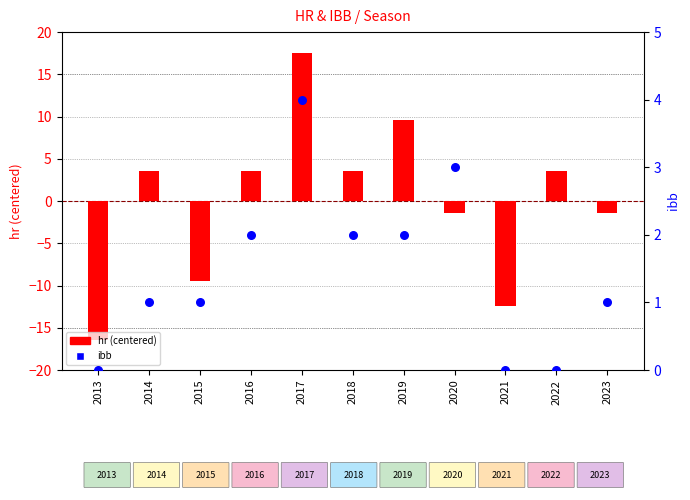

Which series reaches the minimum Y coordinate?

hr (centered)